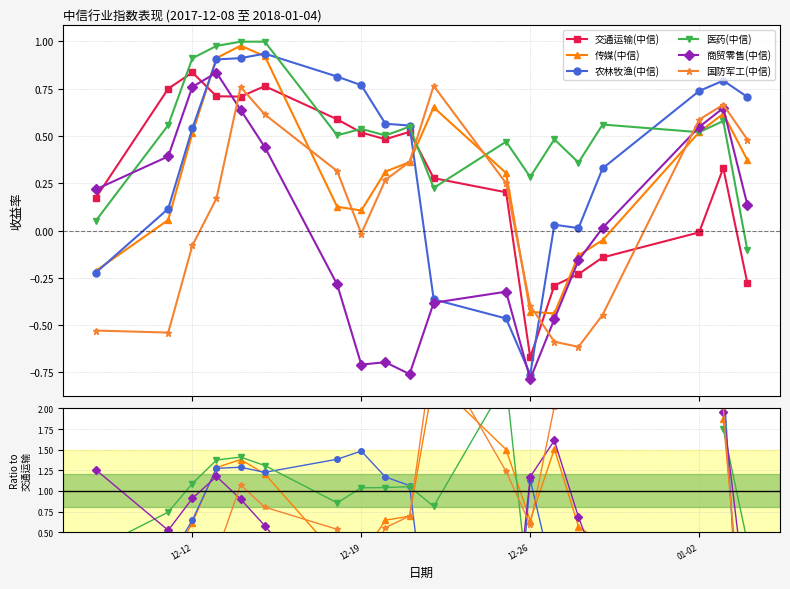

What are all the series names shown in the legend?

交通运输(中信), 传媒(中信), 农林牧渔(中信), 医药(中信), 商贸零售(中信), 国防军工(中信)